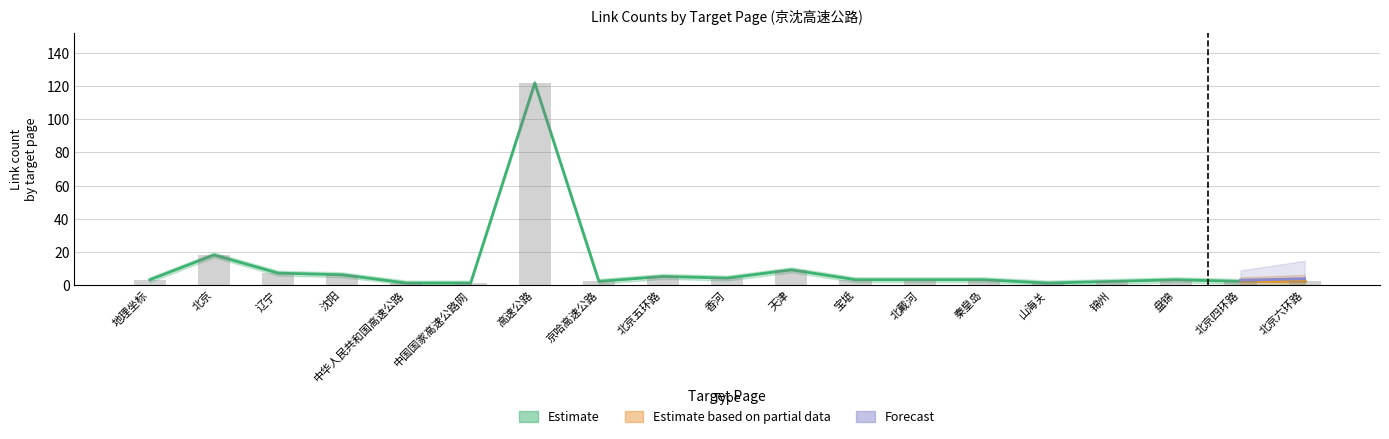

At which category is the sum across all series the highest?

高速公路